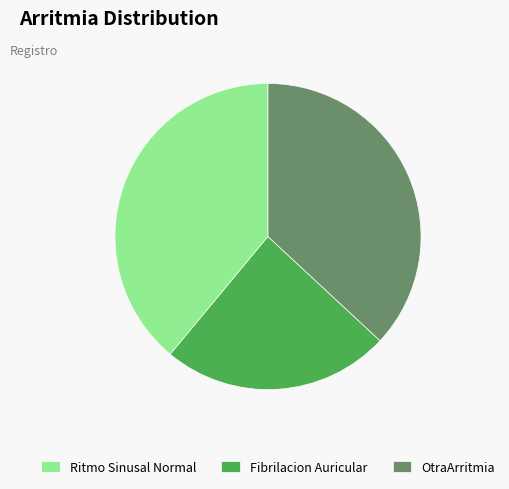

Count the number of slices in the pie.

3